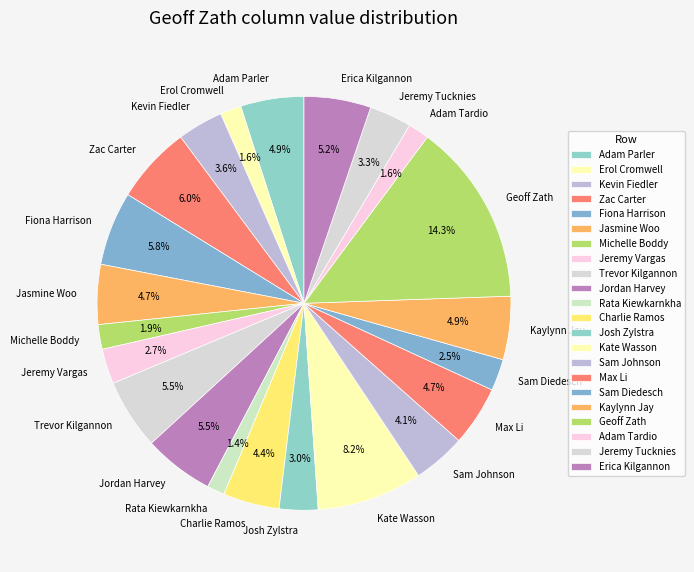

Is it true that Kate Wasson is 8% of the pie?

True